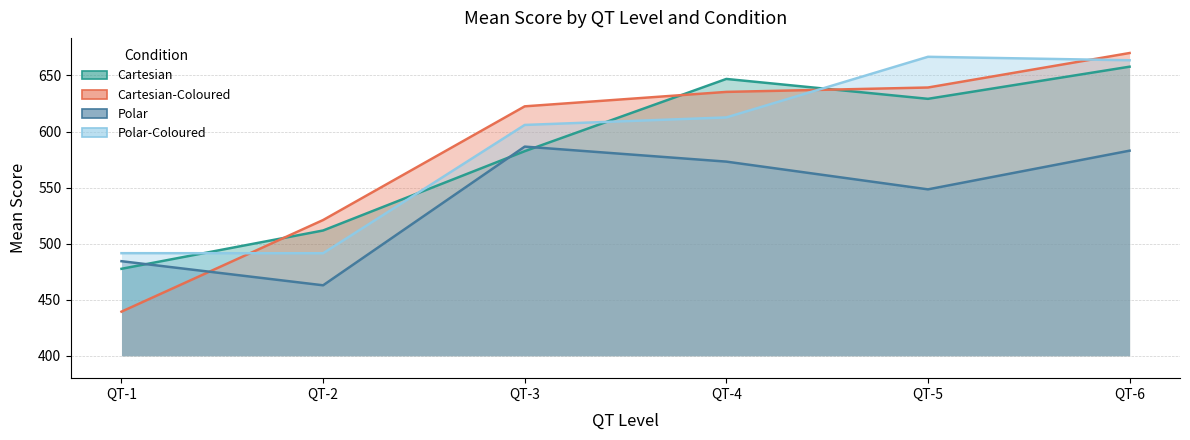

Does the chart have visible grid lines?

Yes